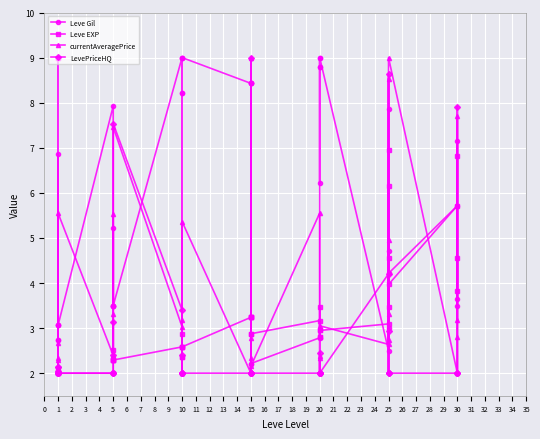

What is the lowest value of the Leve EXP series?

2.0